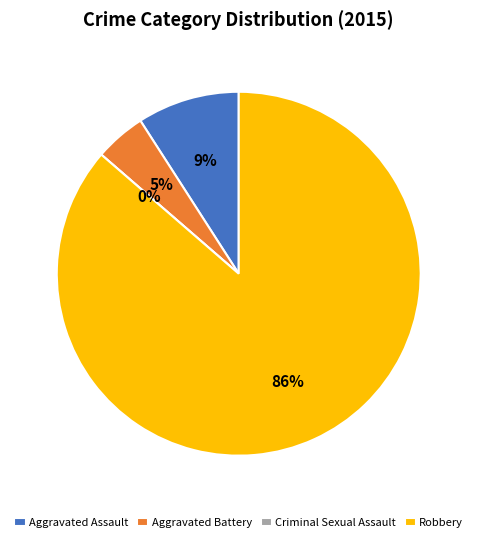

What is the total percentage of Criminal Sexual Assault and Robbery?

86.4%